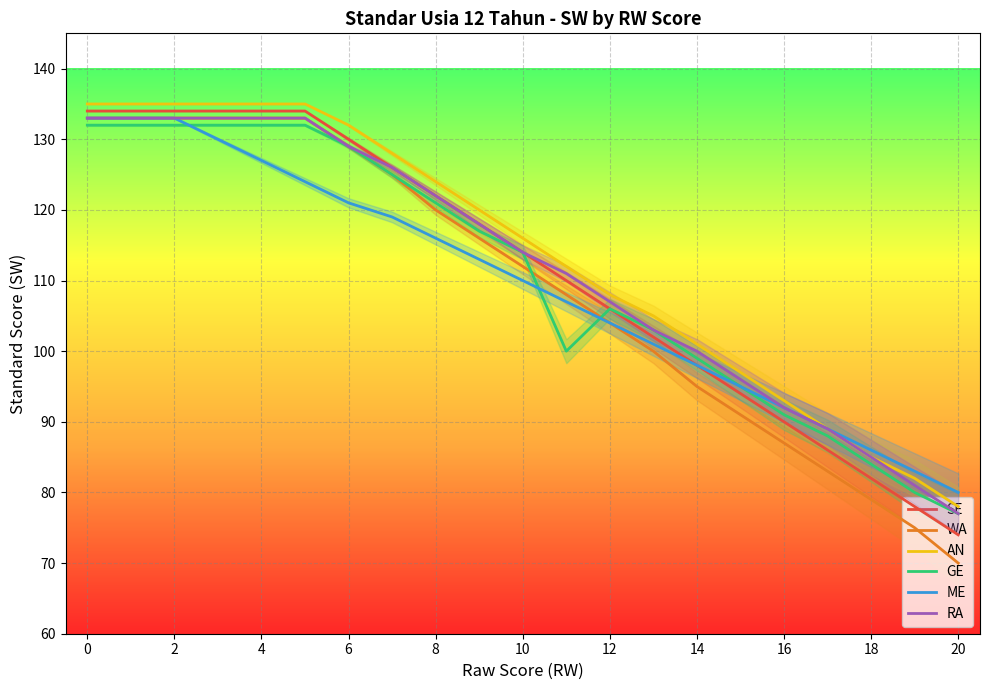

Where is AN nearest to the value 106?

13